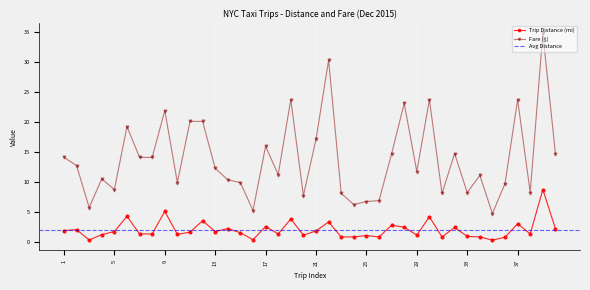

What is the value of the Trip Distance (mi) point at the 22nd from the left?

3.4